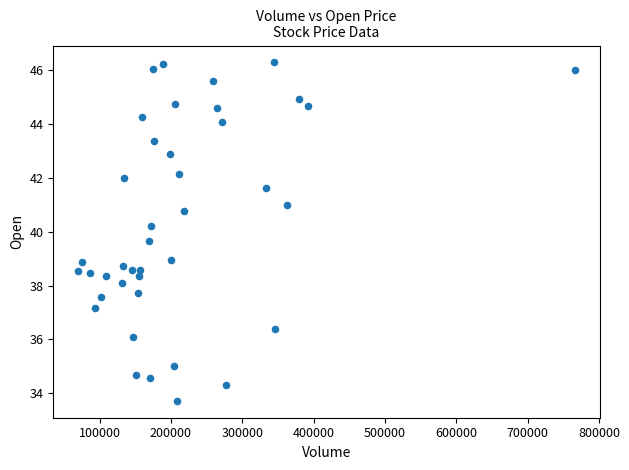

What is the range of X values (max minus min)?

696200.0